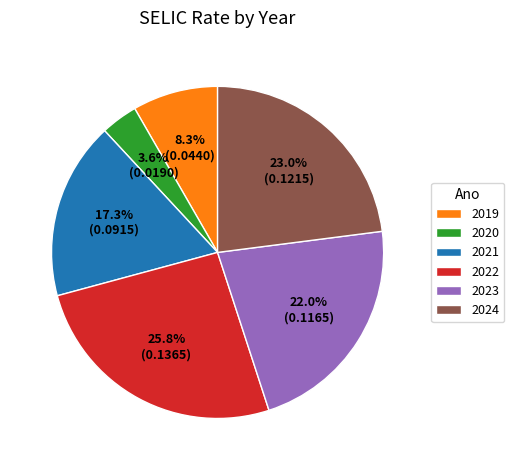

To the nearest percent, what is the average slice percentage?

17%